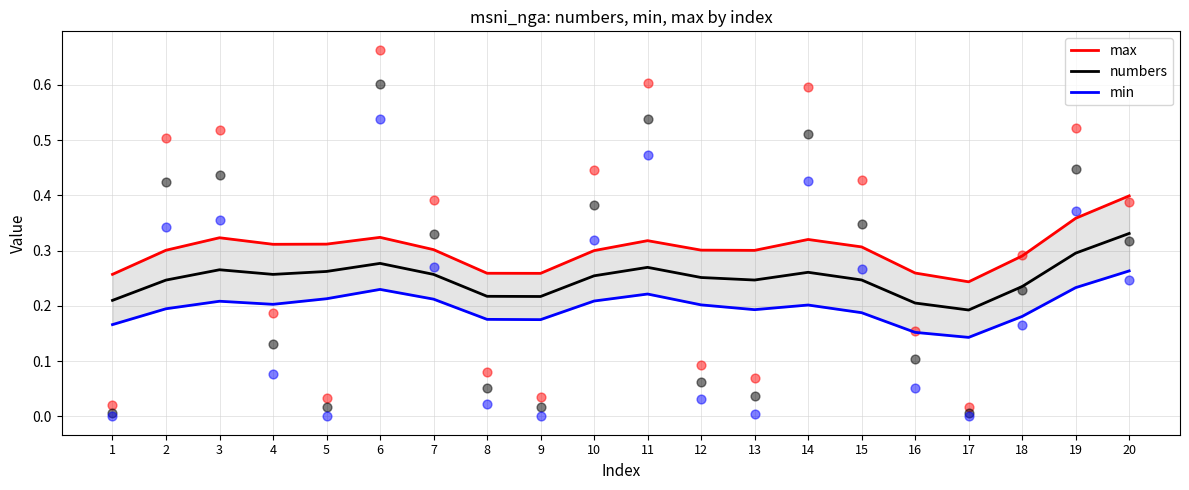

Is the value of numbers at 13 greater than the value of max at 5?

No